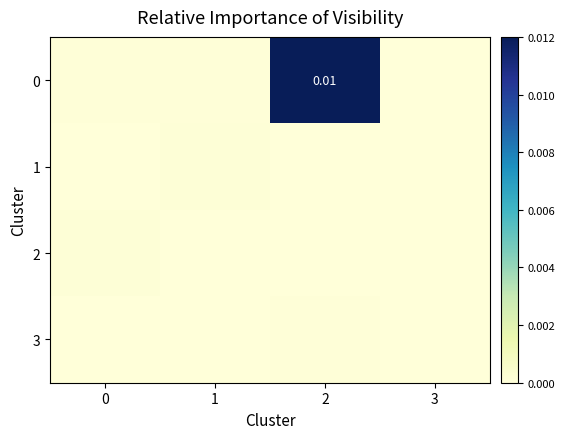

At 0, list the series in order from largest to smallest.

2, 0, 3, 1